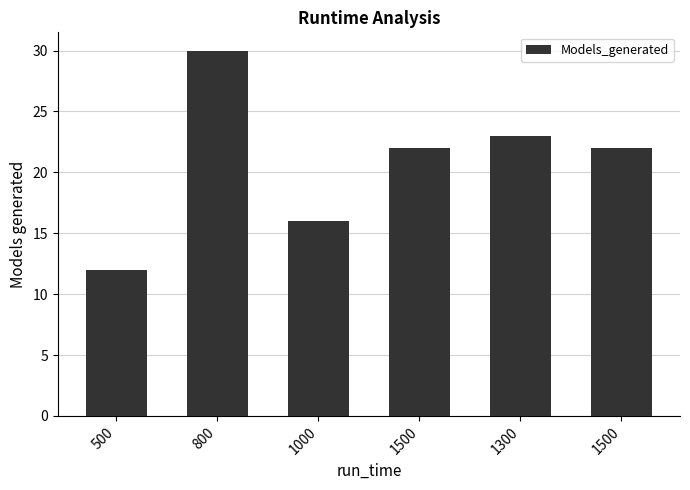

The value at 1500 is 37. True or false?

False